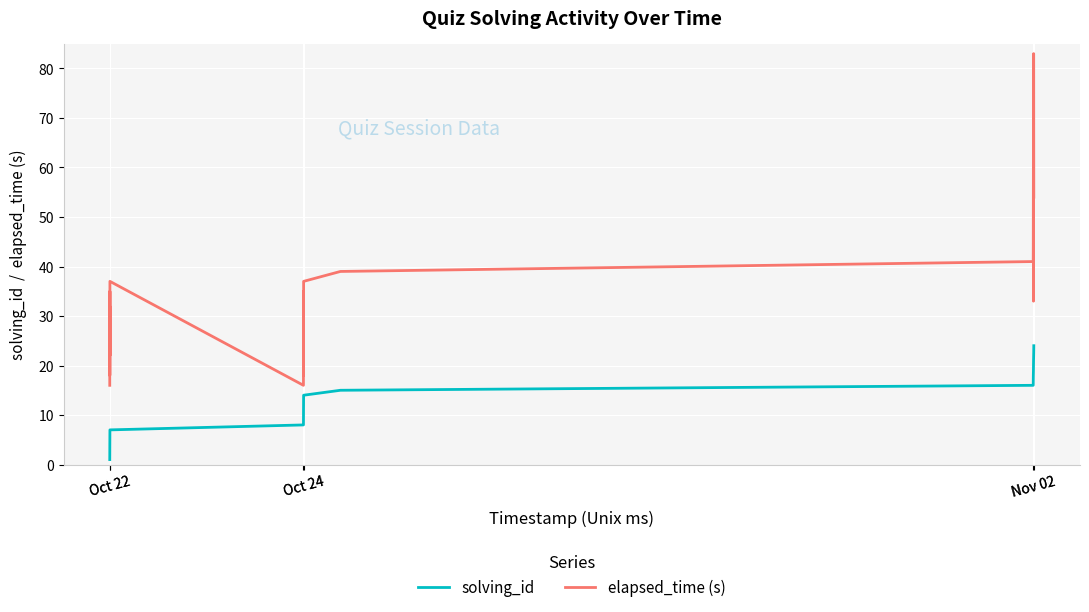

What is the maximum value shown in the chart?

83